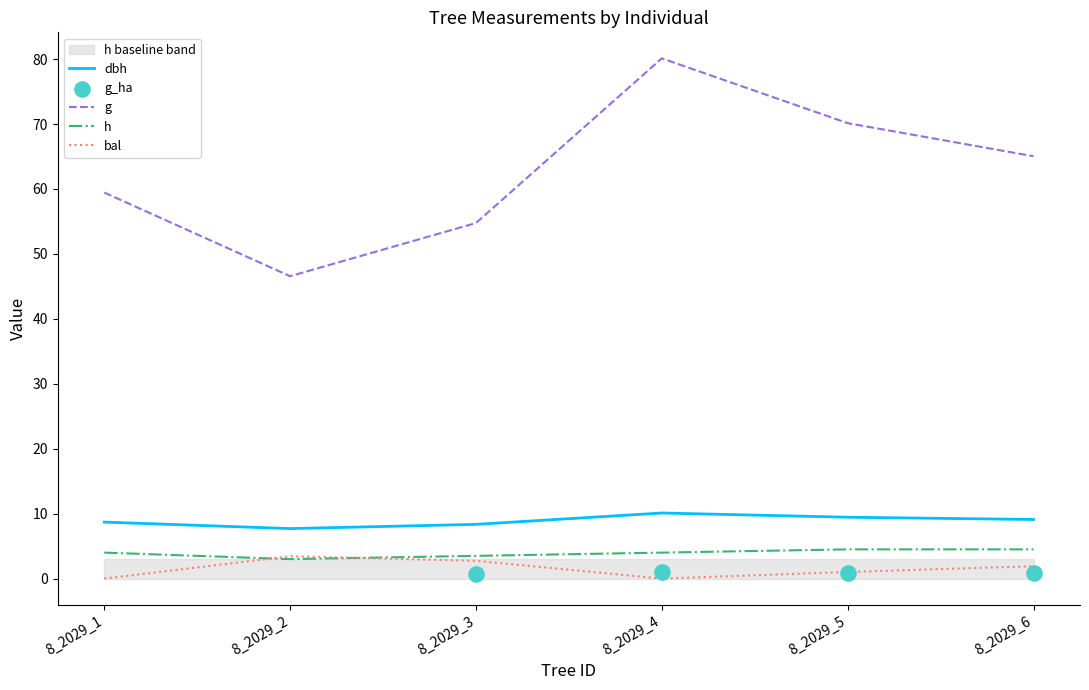

Which series contains the lowest Y value?

bal